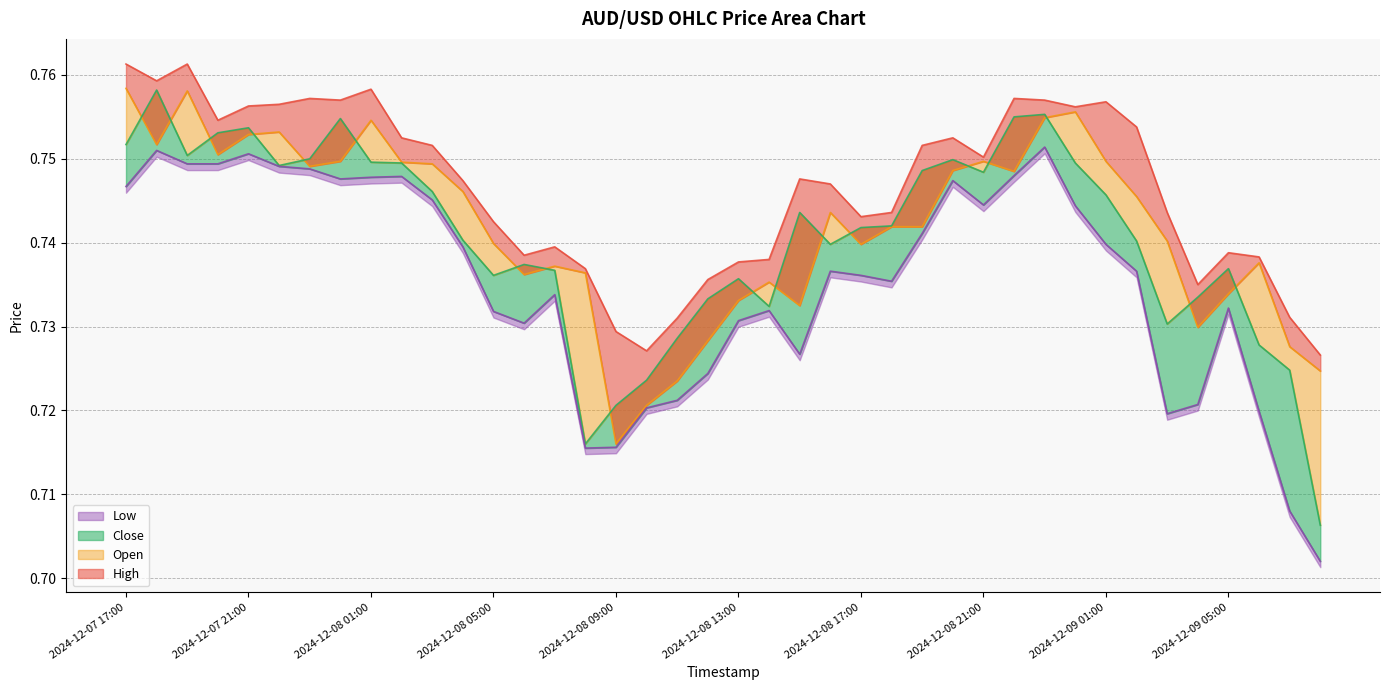

At which label does Low reach its minimum?

2024-12-09 08:00